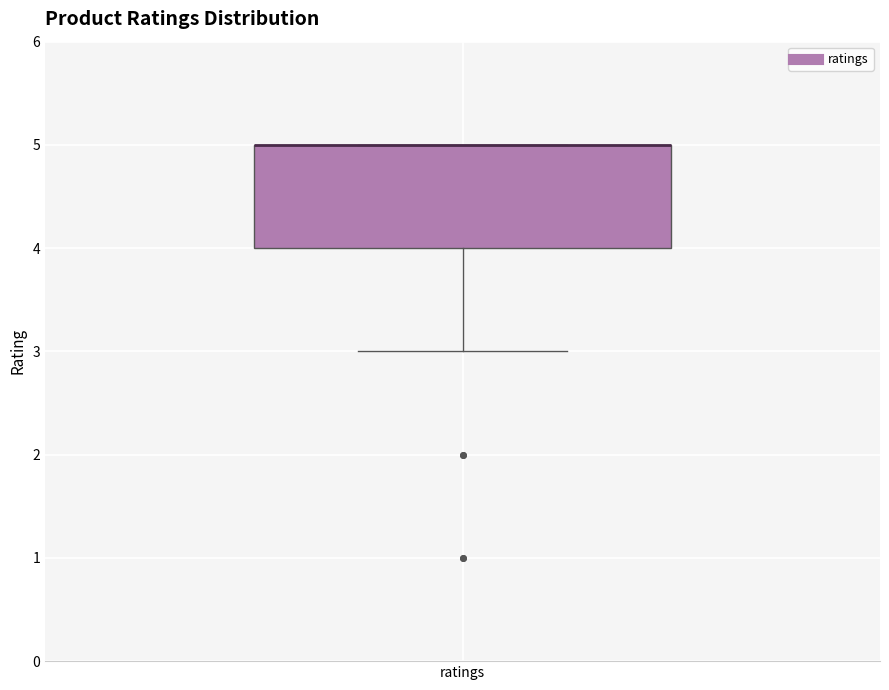

Where is the upper edge of the box for ratings on the y-axis? The values are not printed on the chart, so give them approximately, as read against the axis.

5